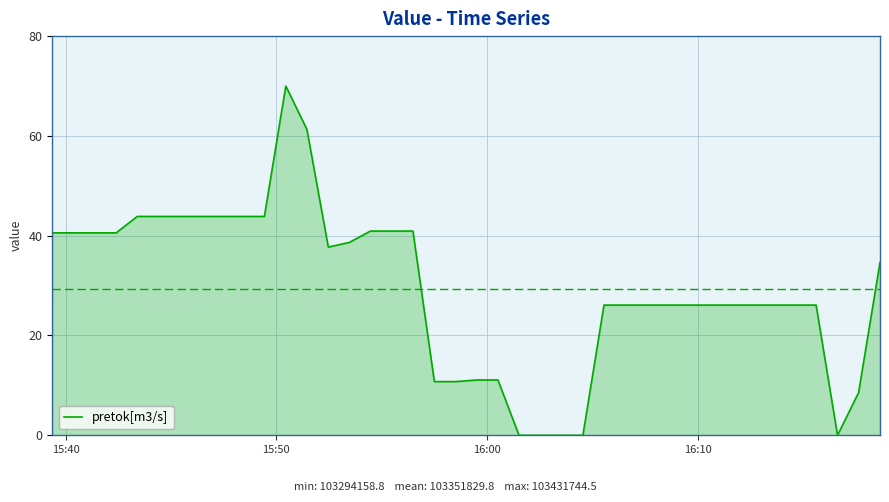

What is the greatest value displayed?

70.0